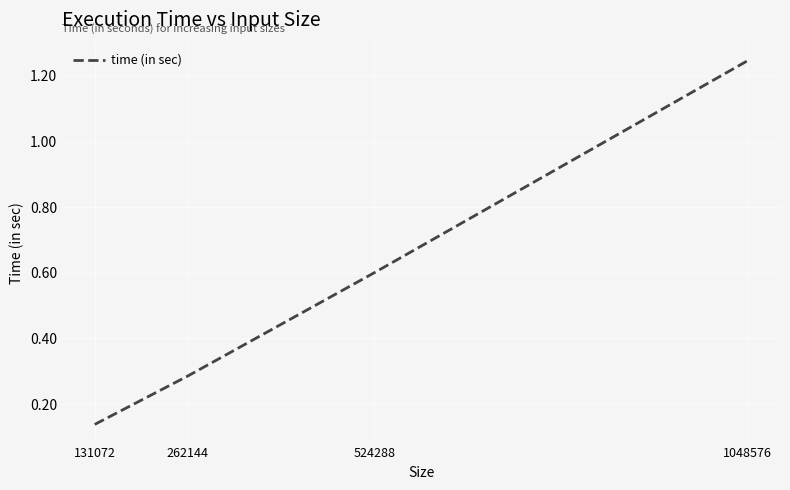

How many series are shown in this chart?

1